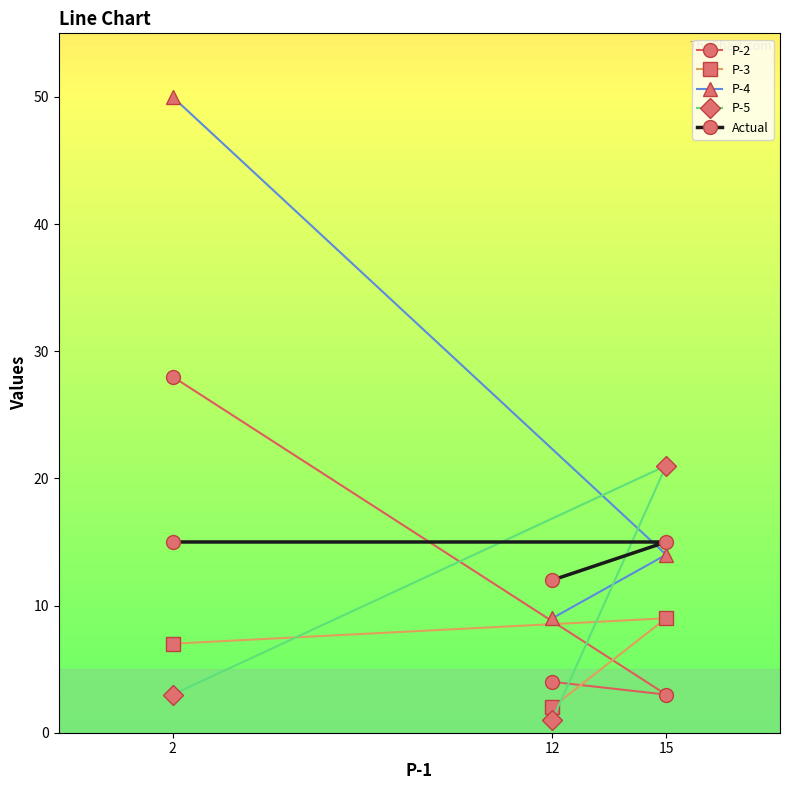

Which series has the largest total across all categories?

P-4